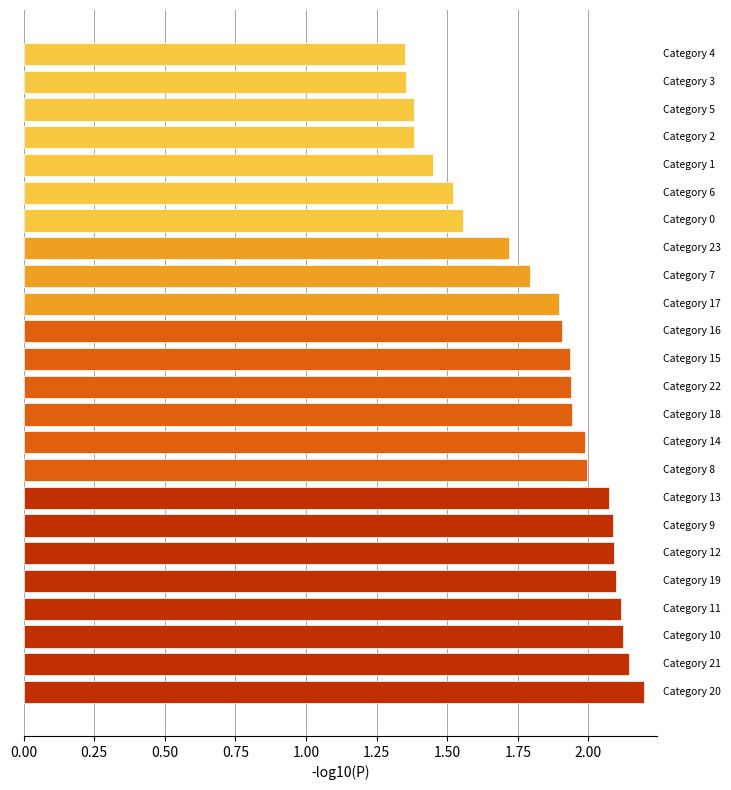

What is the greatest value displayed?

2.2